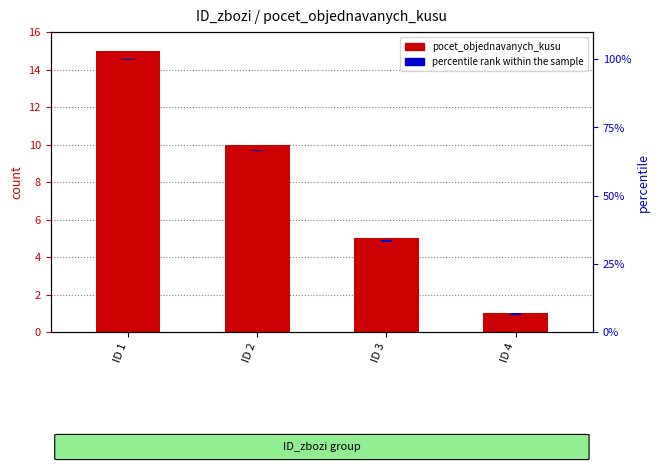

Between ID 1 and ID 4, which series saw the biggest shift?

pocet_objednavanych_kusu